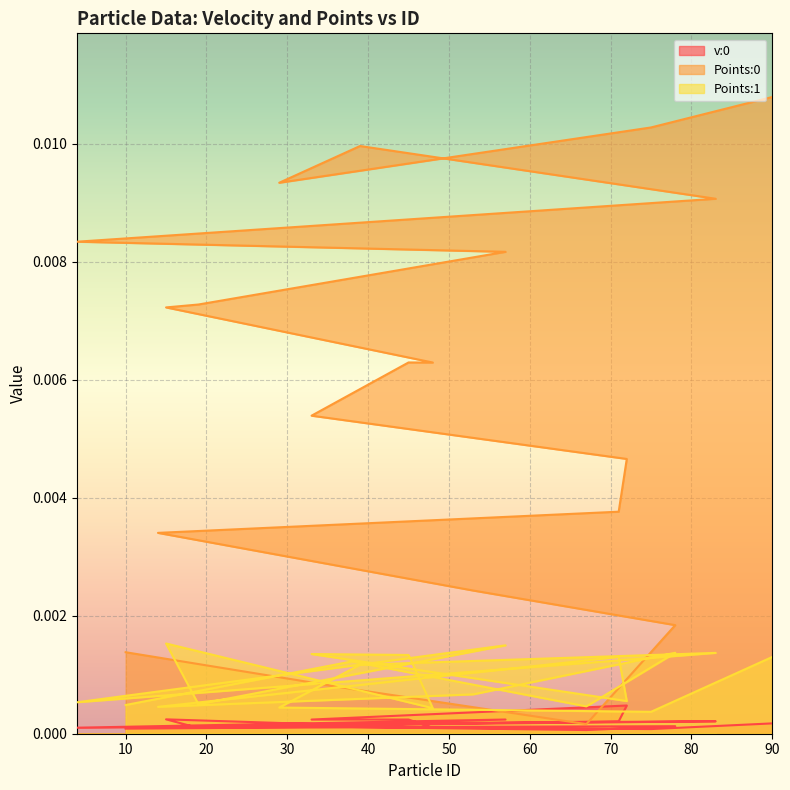

At which category does v:0 reach its first local peak?

38